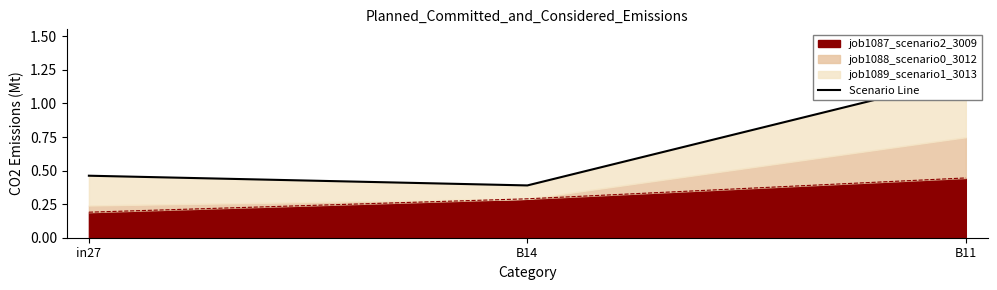

What is the label of the 3rd point from the left?

B11